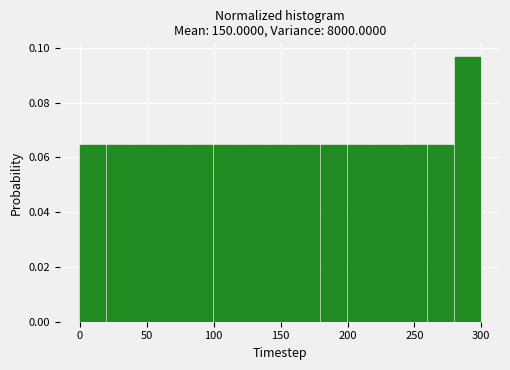

Reading left to right, transcribe this chart: for each bar, give the range it covers on the x-axis and its height. The values are not printed on the chart, so give them approximately, as read against the axis.

0 to 20: 0.064
20 to 40: 0.064
40 to 60: 0.064
60 to 80: 0.064
80 to 100: 0.064
100 to 120: 0.064
120 to 140: 0.064
140 to 160: 0.064
160 to 180: 0.064
180 to 200: 0.064
200 to 220: 0.064
220 to 240: 0.064
240 to 260: 0.064
260 to 280: 0.064
280 to 300: 0.096